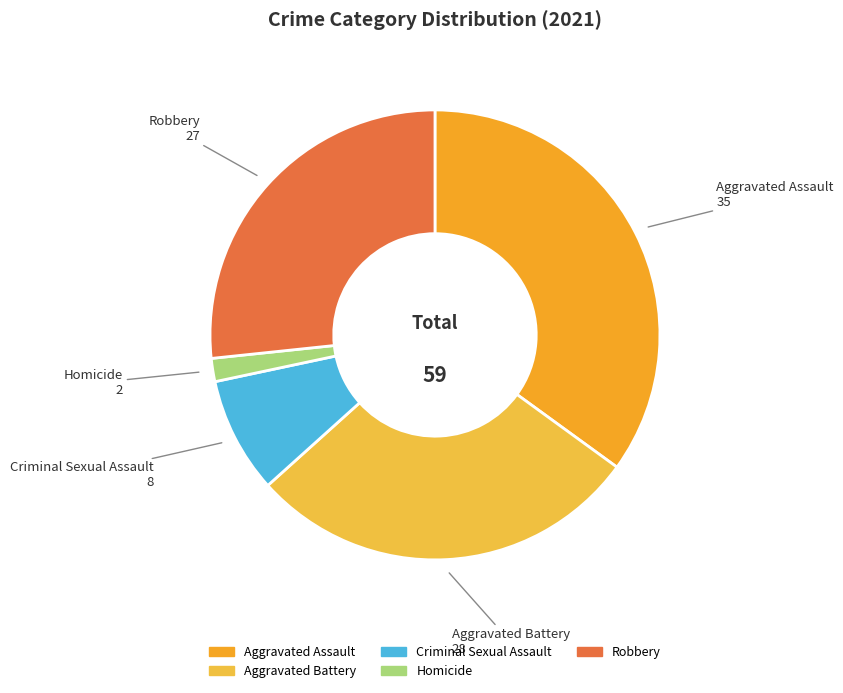

What is the ratio of the value at Aggravated Battery to the value at Aggravated Assault?

0.8